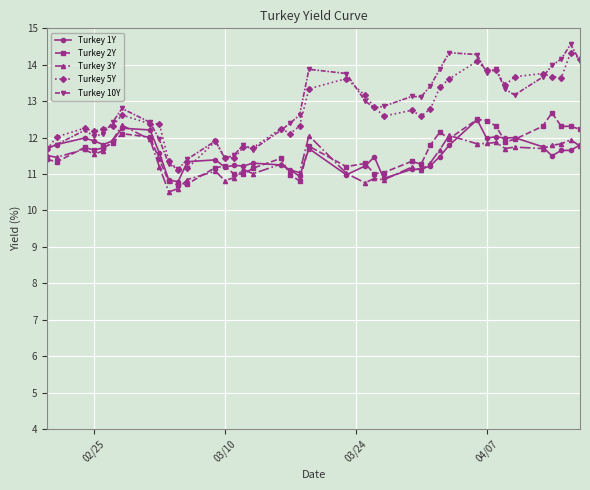

How many series are shown in this chart?

5